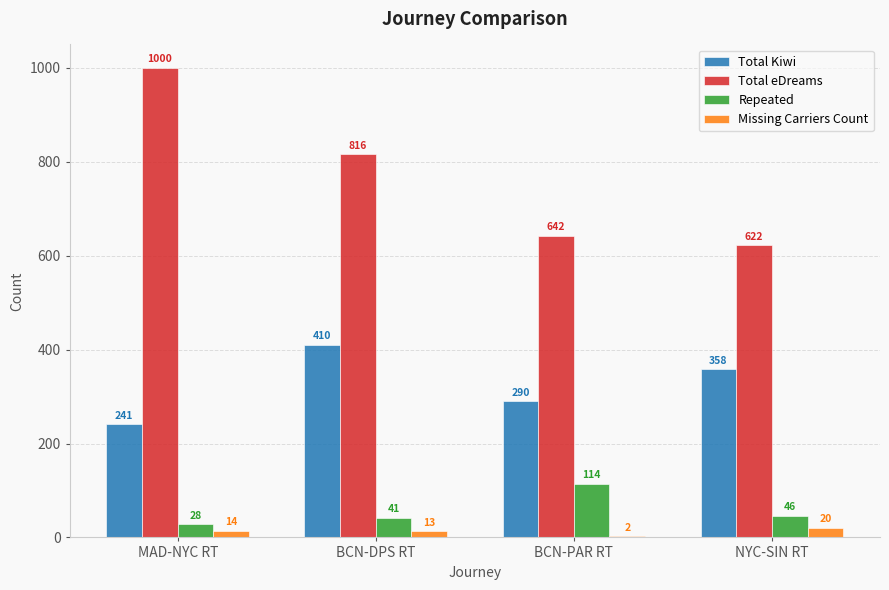

How many distinct data groups are displayed?

4